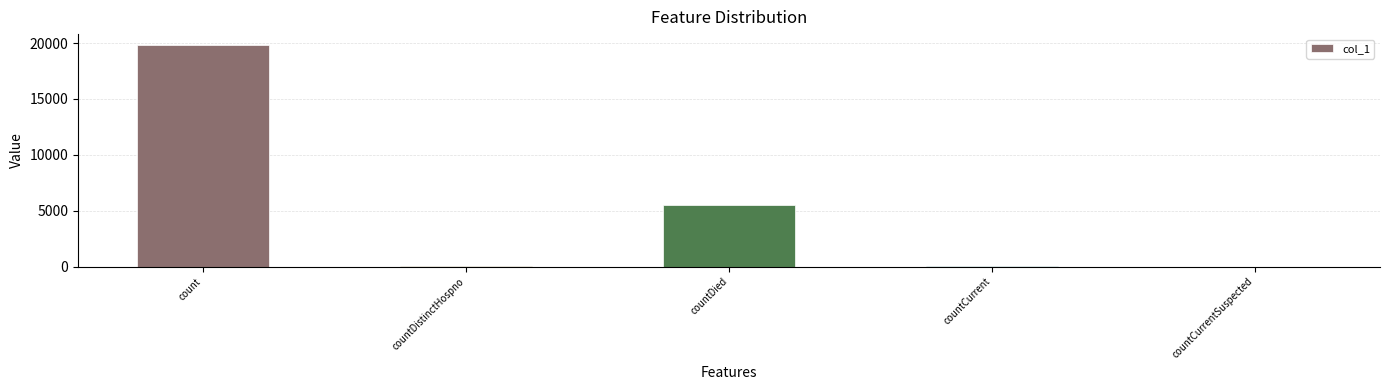

Count the number of data series in this chart.

1